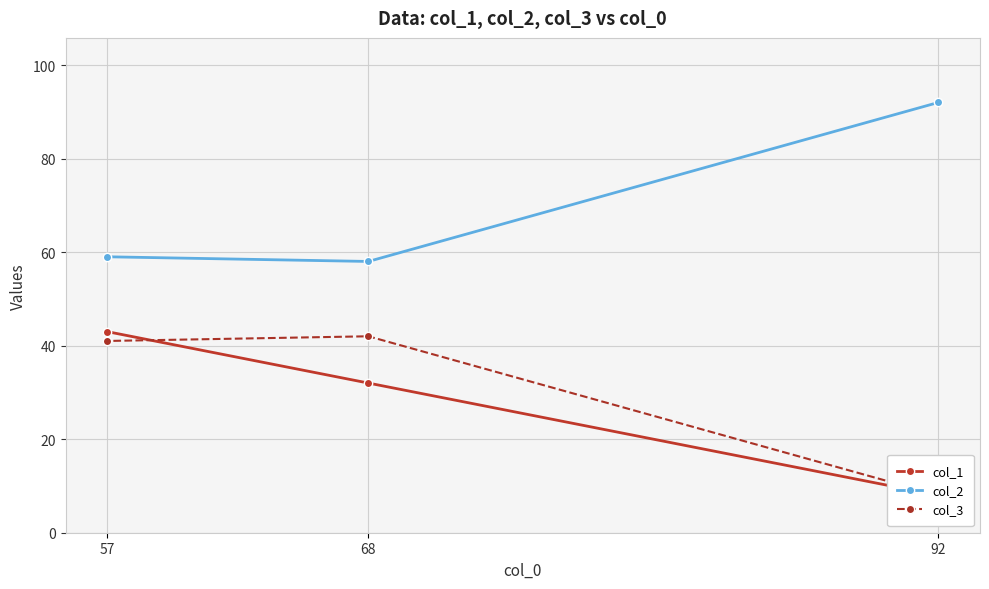

Is the value of col_3 at 68 greater than the value of col_1 at 57?

No